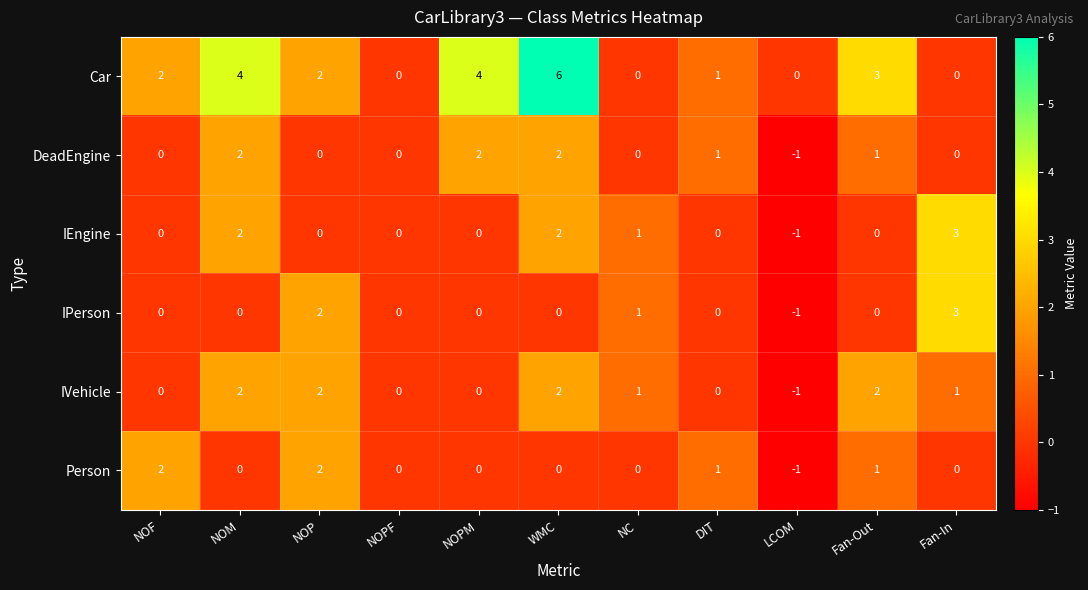

How many data points does each series have?

11